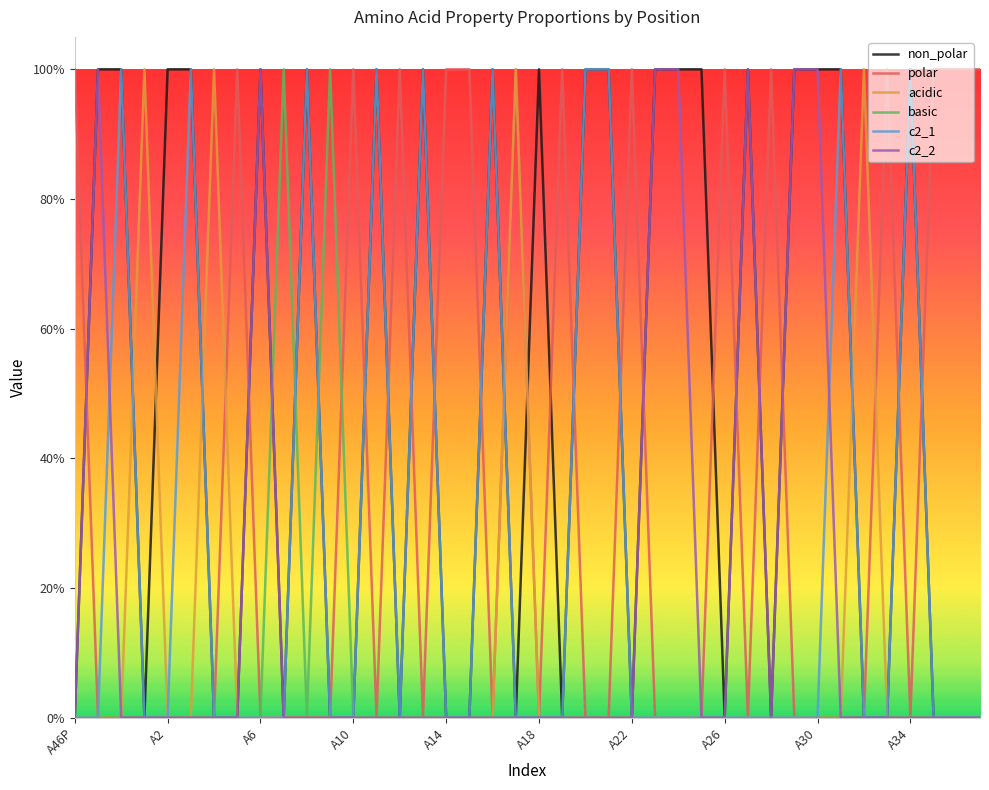

List the series in order of their peak value, highest first.

non_polar, polar, acidic, basic, c2_1, c2_2